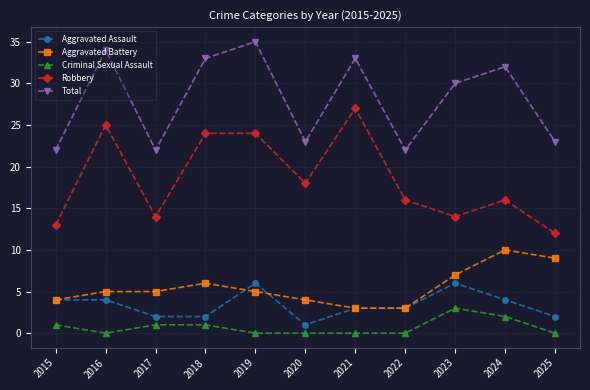

True or false: Total and Aggravated Battery cross at least once.

False